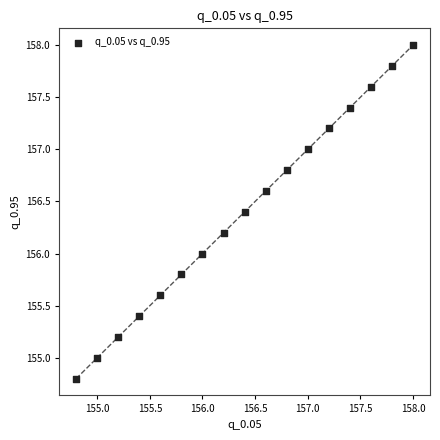

What is the range of X values (max minus min)?

3.2